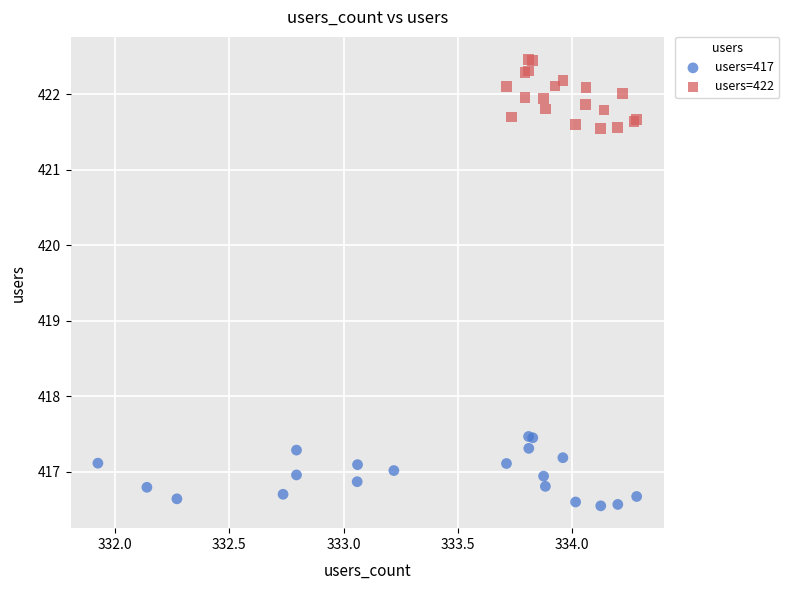

Which series reaches the maximum Y coordinate?

users=422